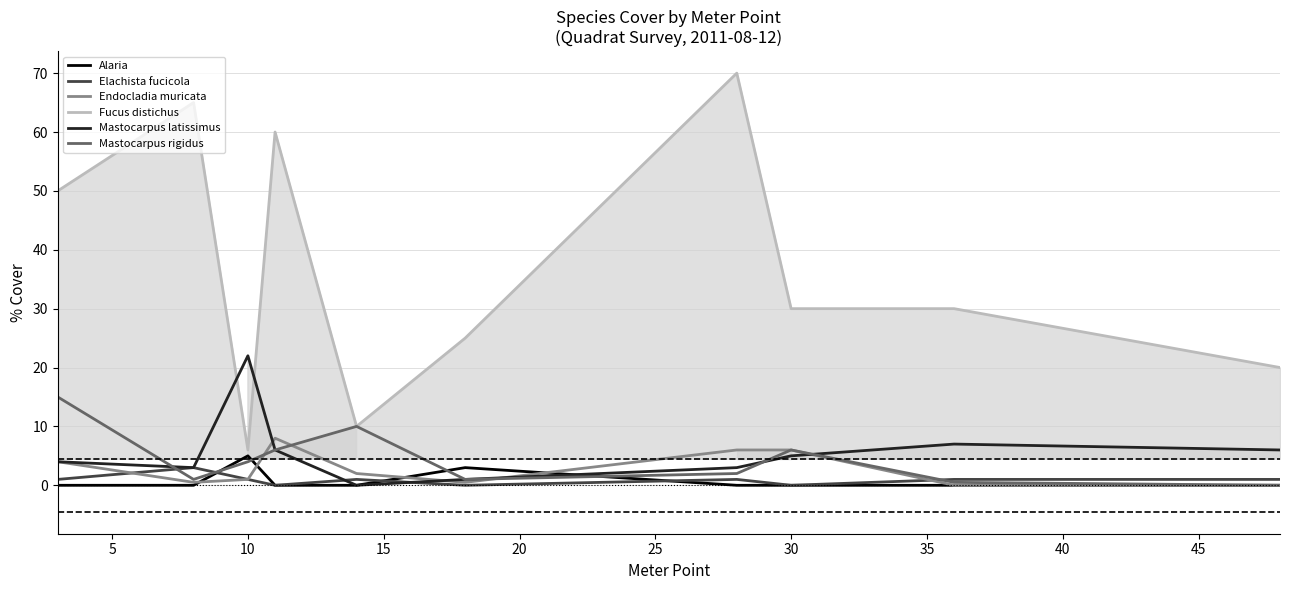

True or false: Endocladia muricata and Mastocarpus rigidus cross at least once.

True